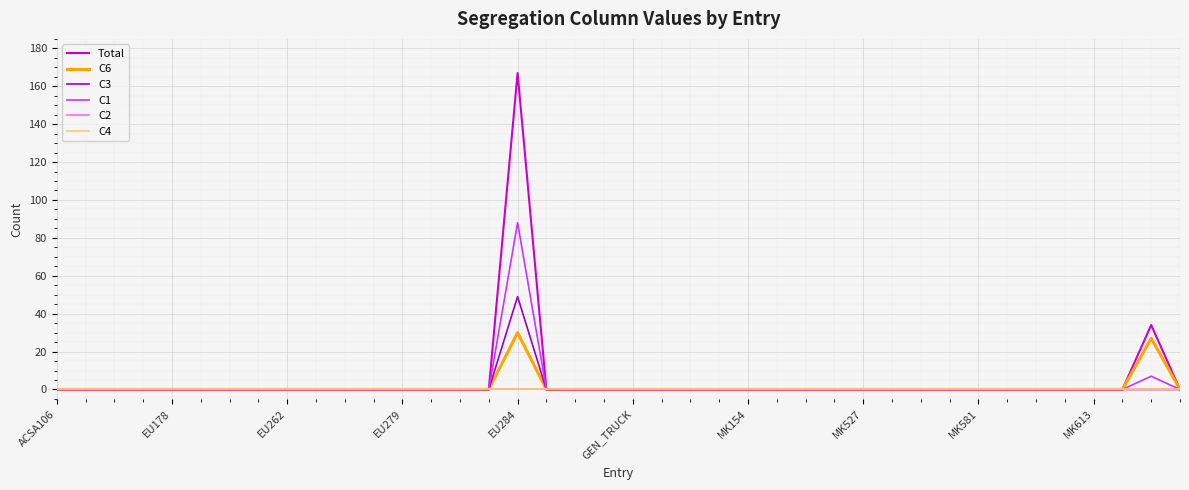

Which series has the largest total across all categories?

Total